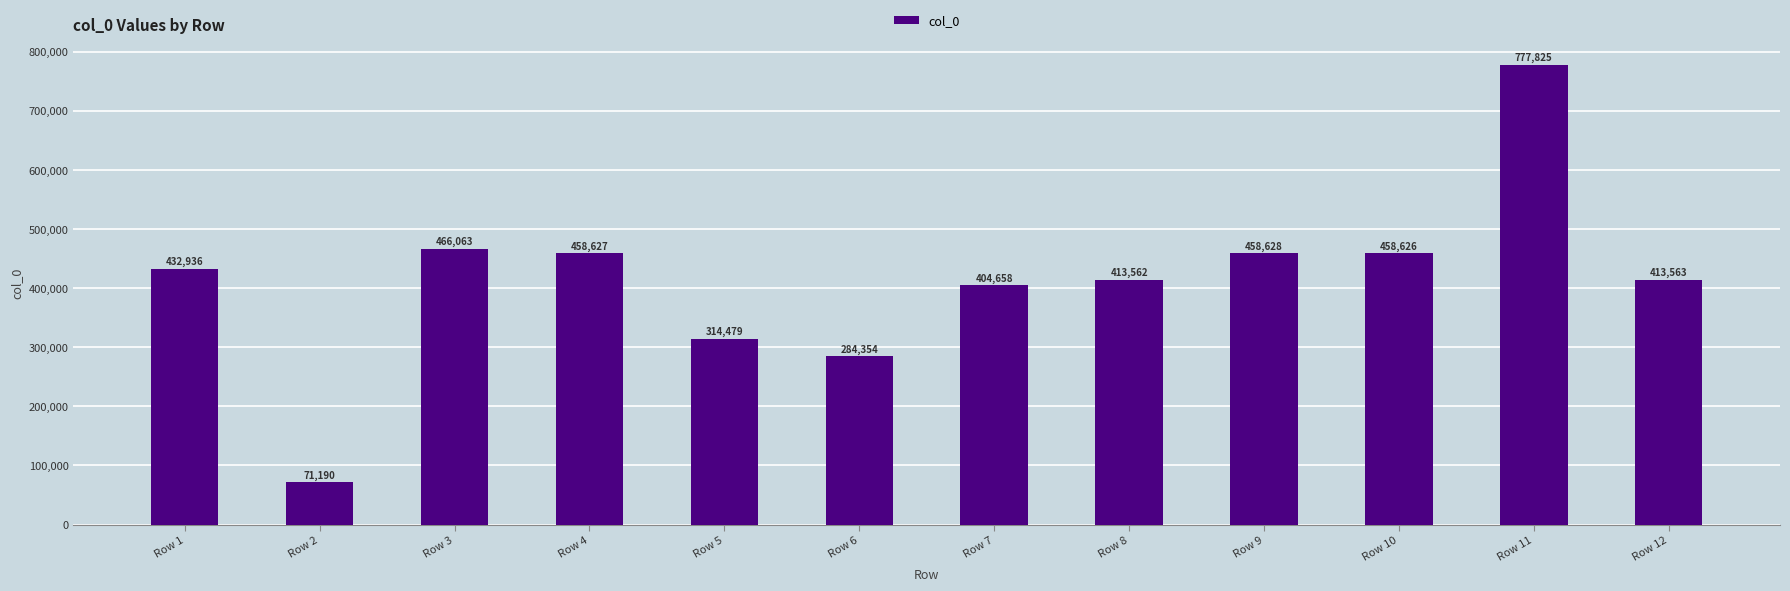

Which has a higher value, Row 7 or Row 6?

Row 7